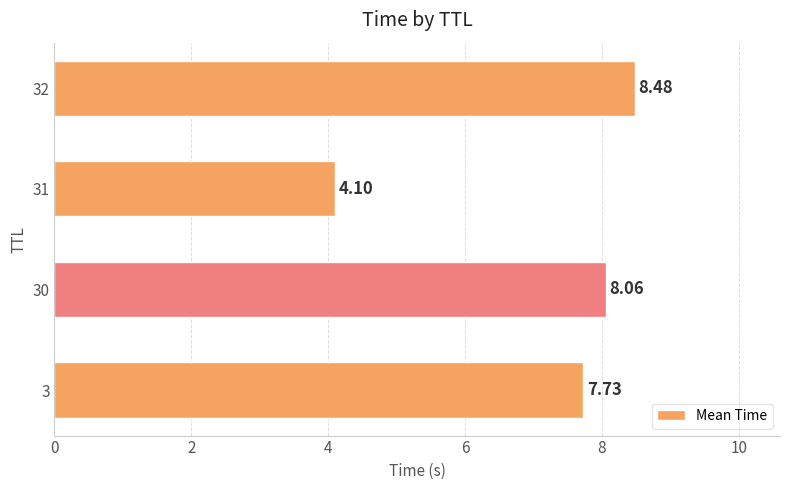

What is the difference between the values at 30 and 32?

0.4